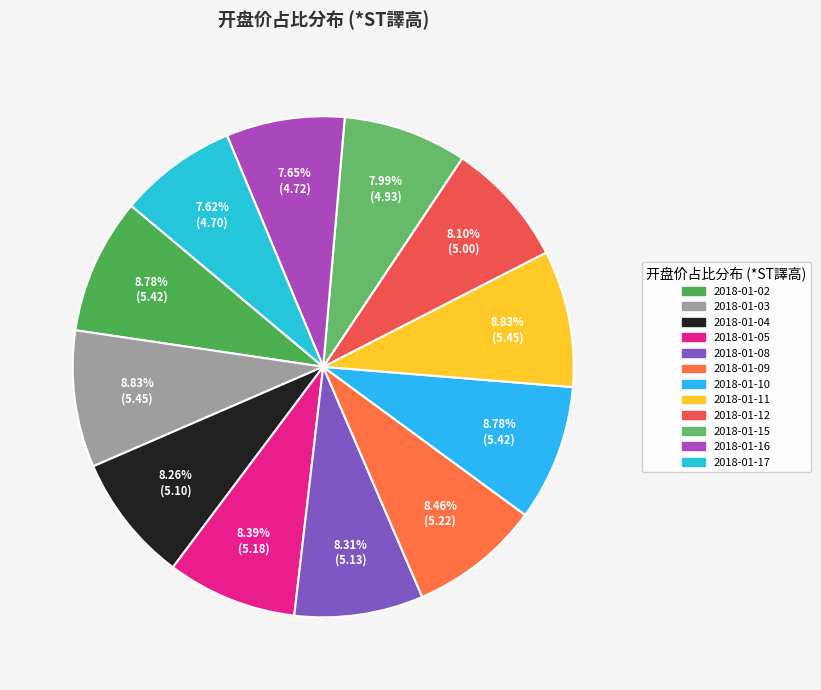

Combined, what portion of the pie is 2018-01-16 and 2018-01-17?

15.3%